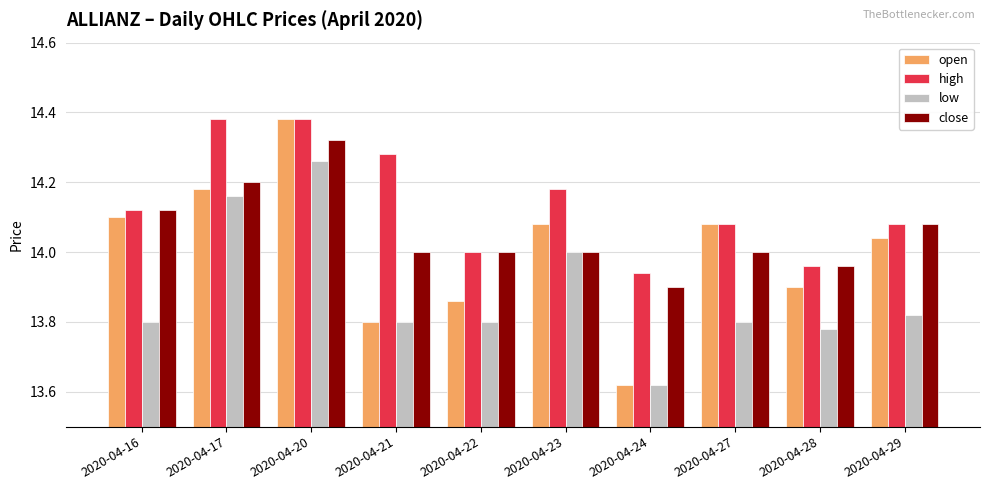

Which series has the widest spread of values?

open